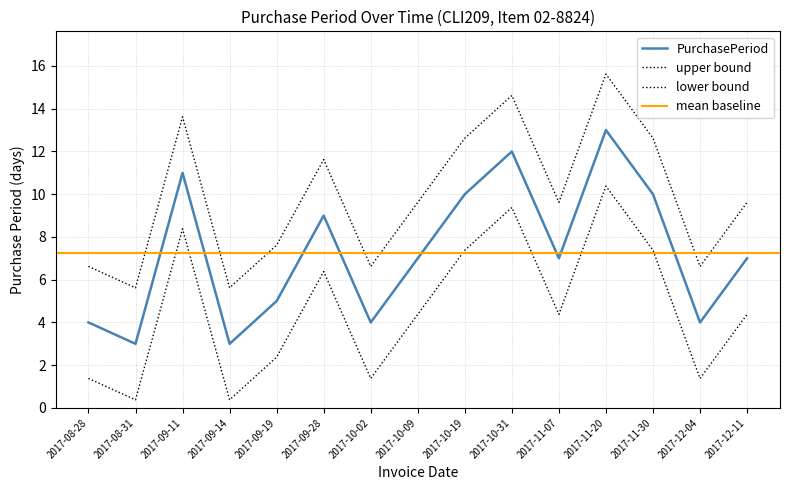

Between 2017-10-09 and 2017-09-19, which is larger?

2017-10-09